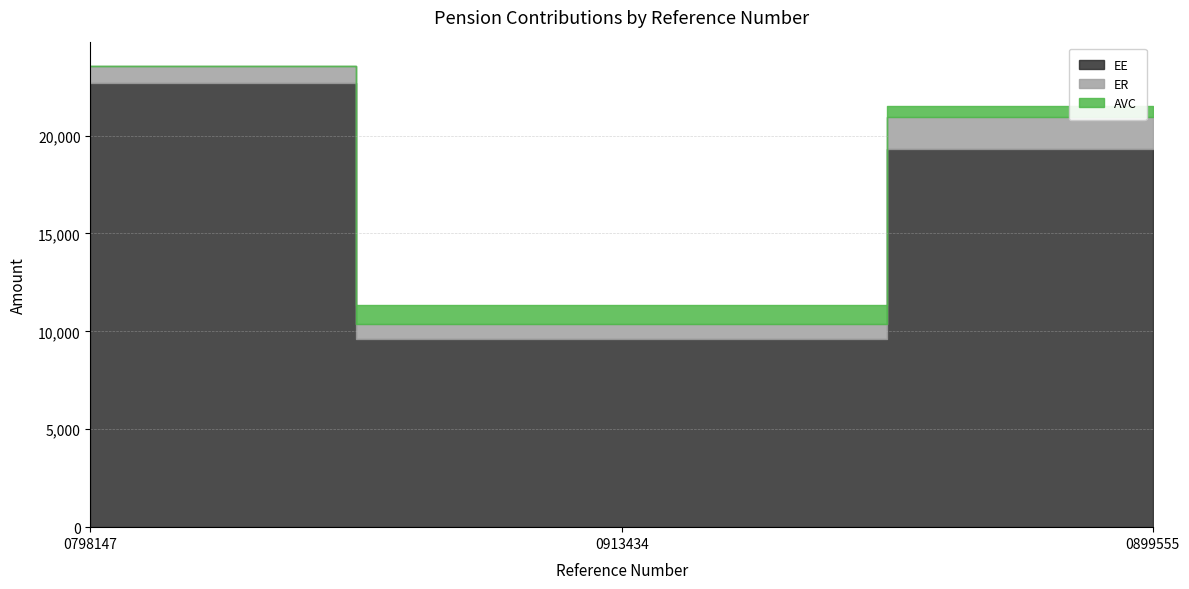

What is the difference between the AVC values at 0899555 and 0798147?

580.0